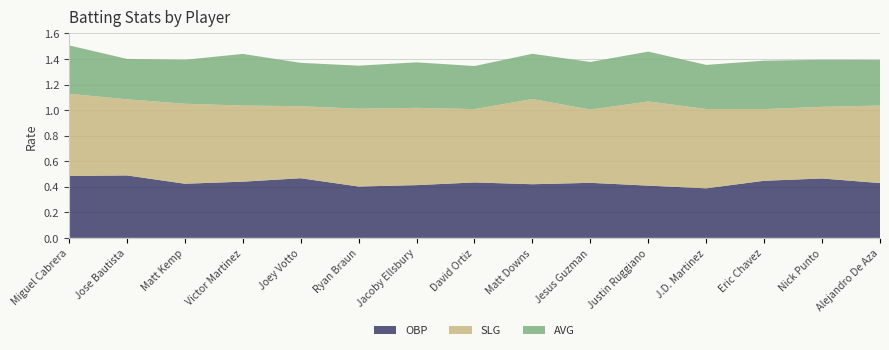

Reading right to left, list all the values displayed in this chart.

OBP: Alejandro De Aza=0.4	Nick Punto=0.5	Eric Chavez=0.4	J.D. Martinez=0.4	Justin Ruggiano=0.4	Jesus Guzman=0.4	Matt Downs=0.4	David Ortiz=0.4	Jacoby Ellsbury=0.4	Ryan Braun=0.4	Joey Votto=0.5	Victor Martinez=0.4	Matt Kemp=0.4	Jose Bautista=0.5	Miguel Cabrera=0.5
SLG: Alejandro De Aza=0.6	Nick Punto=0.6	Eric Chavez=0.6	J.D. Martinez=0.6	Justin Ruggiano=0.7	Jesus Guzman=0.6	Matt Downs=0.7	David Ortiz=0.6	Jacoby Ellsbury=0.6	Ryan Braun=0.6	Joey Votto=0.6	Victor Martinez=0.6	Matt Kemp=0.6	Jose Bautista=0.6	Miguel Cabrera=0.6
AVG: Alejandro De Aza=0.4	Nick Punto=0.4	Eric Chavez=0.4	J.D. Martinez=0.3	Justin Ruggiano=0.4	Jesus Guzman=0.4	Matt Downs=0.4	David Ortiz=0.3	Jacoby Ellsbury=0.4	Ryan Braun=0.3	Joey Votto=0.3	Victor Martinez=0.4	Matt Kemp=0.3	Jose Bautista=0.3	Miguel Cabrera=0.4